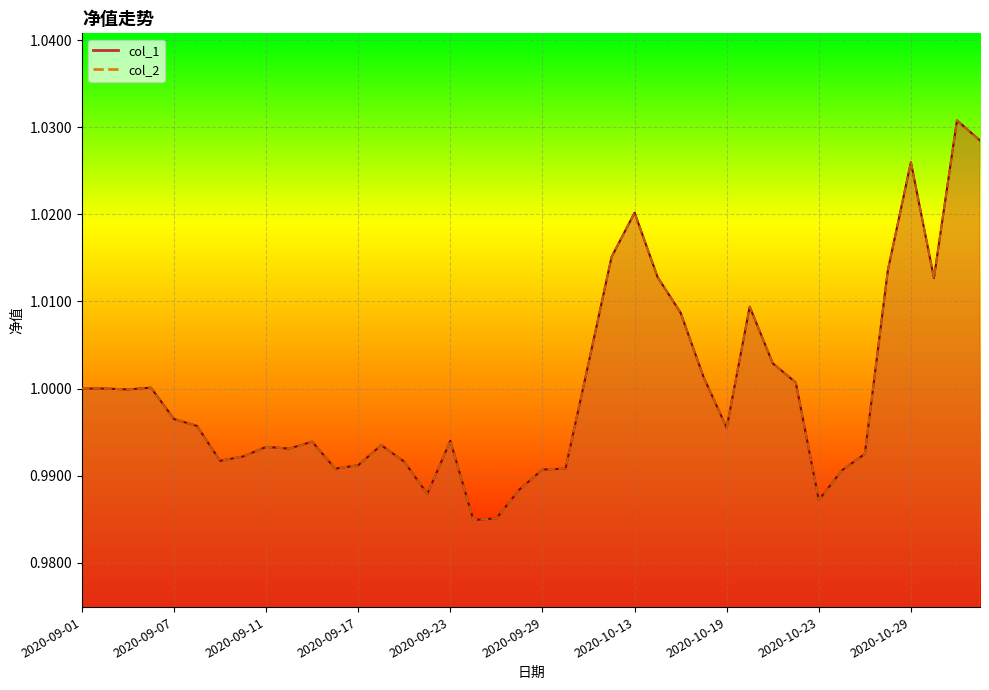

What is the highest value of the col_1 series?

1.0